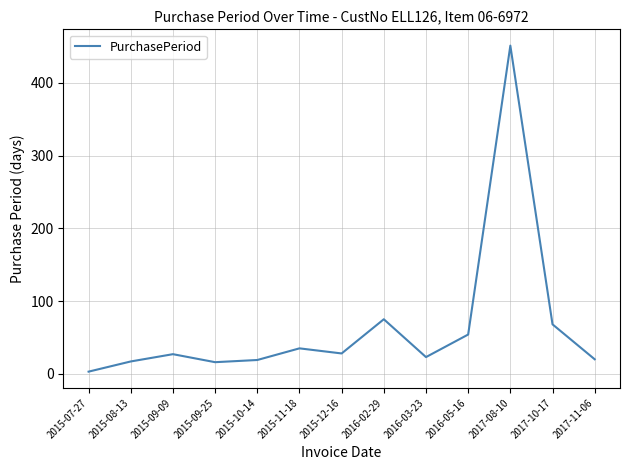

True or false: there are more than 1 points higher than both neighbors.

True